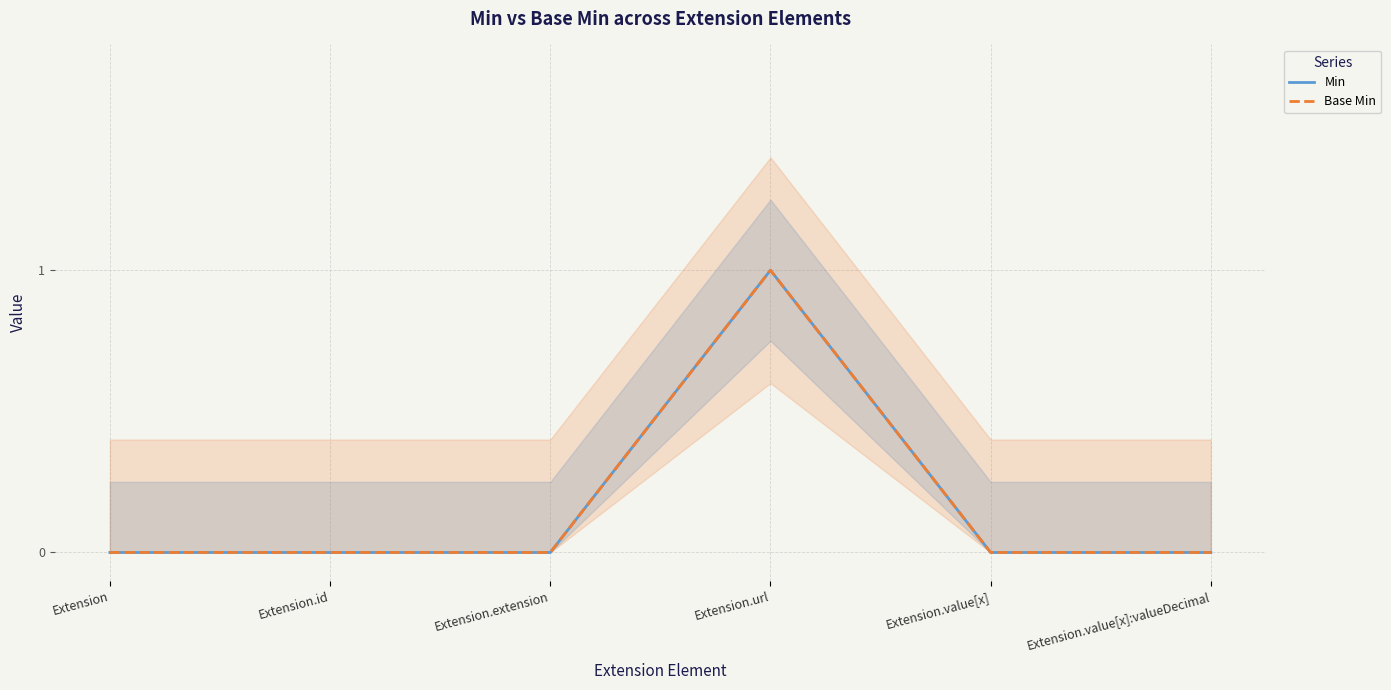

What is the label of the 5th point from the left?

Extension.value[x]